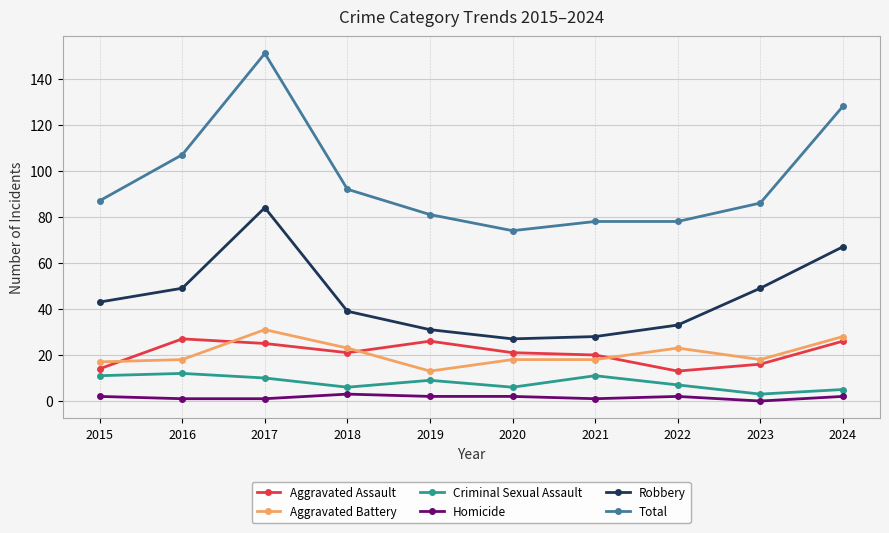

Is it true that Criminal Sexual Assault equals 9 at 2019?

True